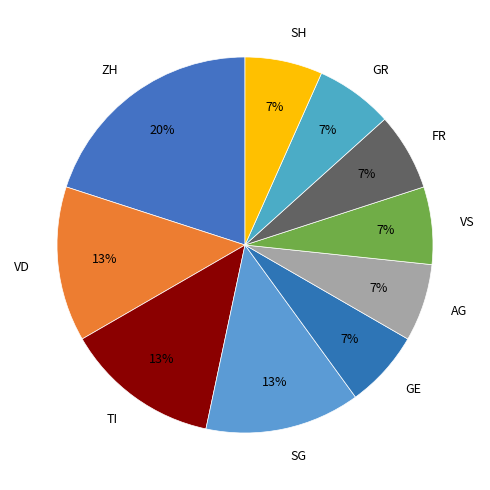

Is it true that AG is 7% of the pie?

True